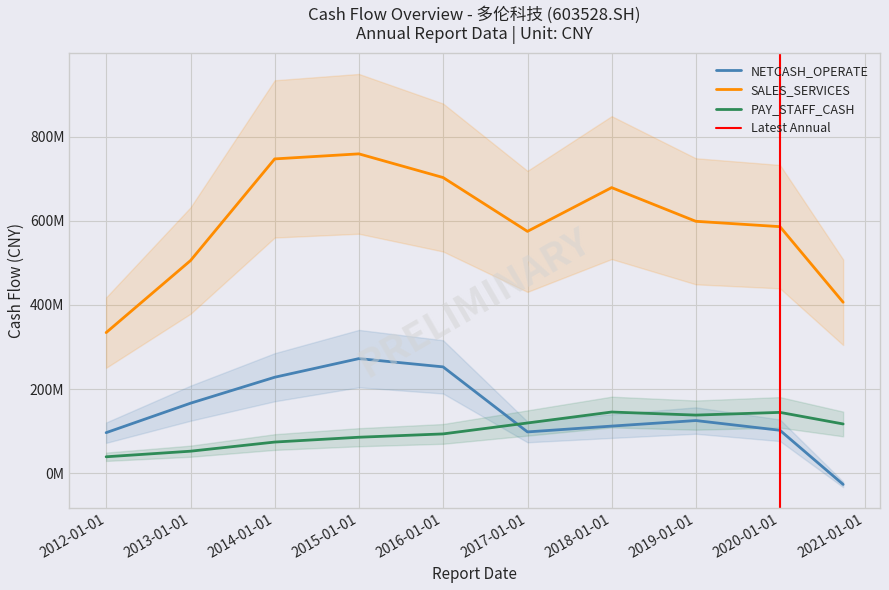

What is the difference between the second highest and minimum values in the NETCASH_OPERATE series?

279097450.5